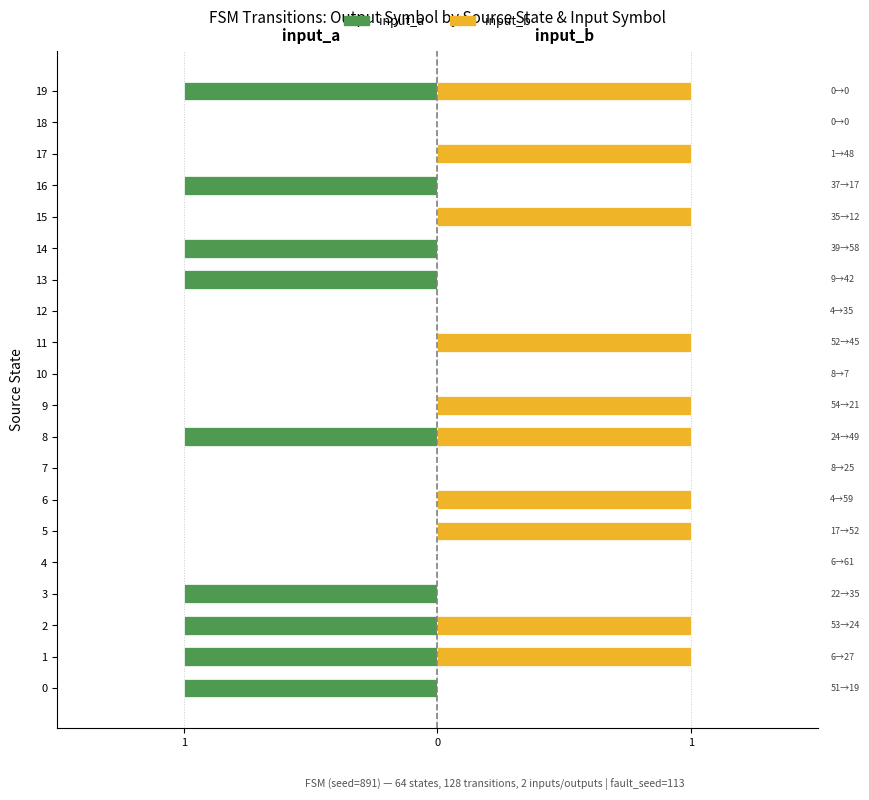

What is the value of the input_a bar at the 3rd from the left?

-1